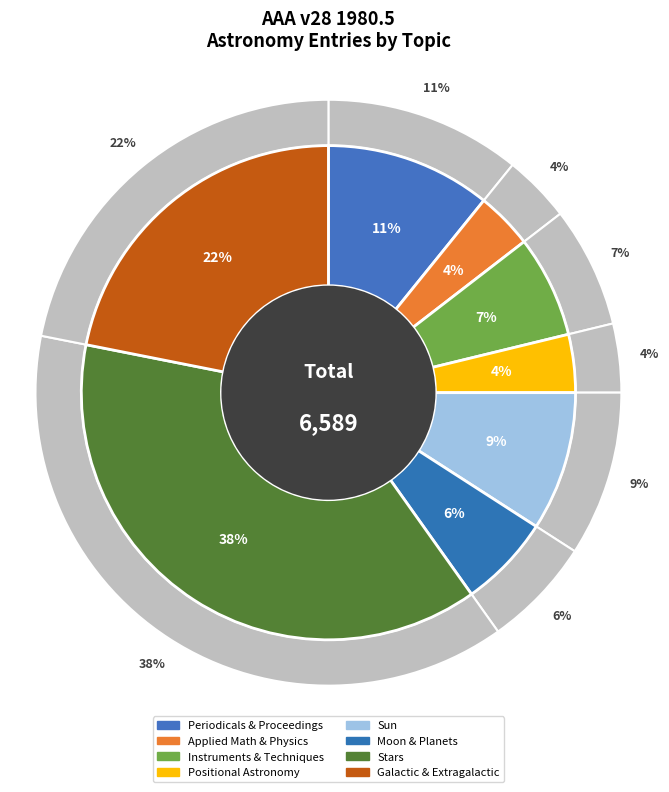

Is it true that Galactic and Extragalactic Astronomy is 22% of the pie?

True